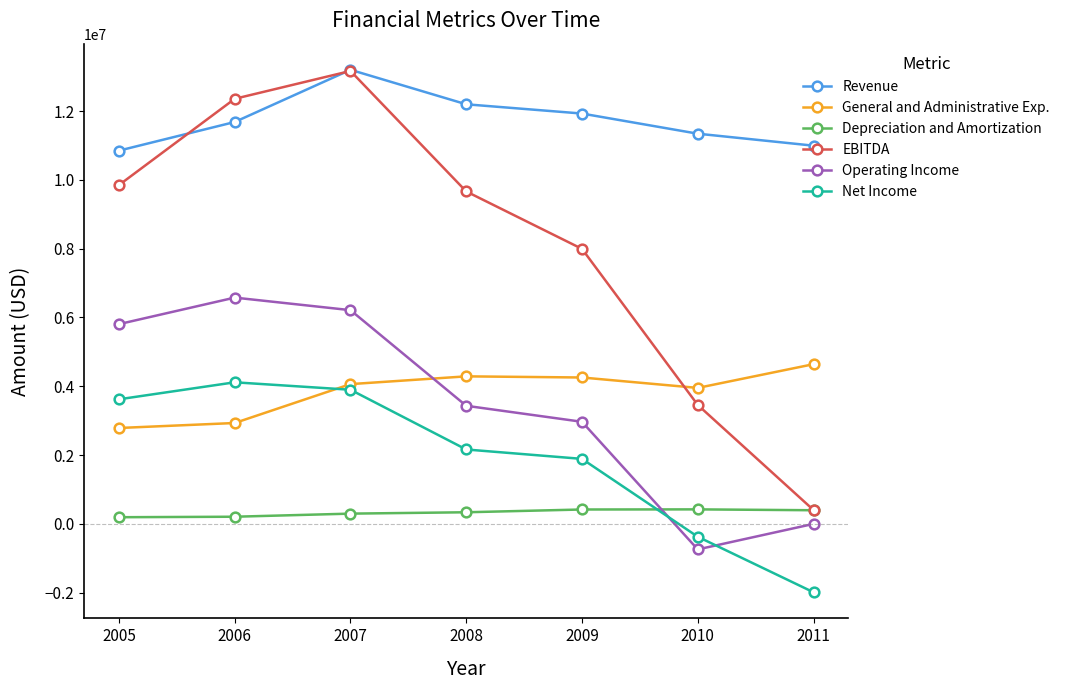

The value of General and Administrative Exp. at 2005 is 2787695. True or false?

True